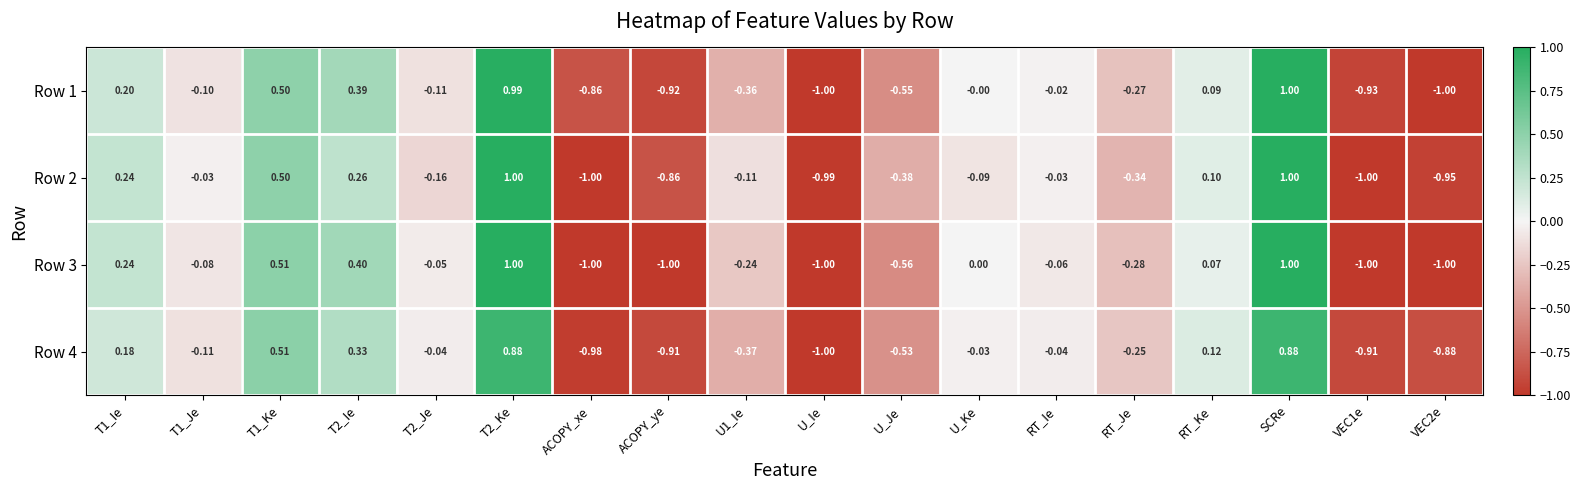

What is the total value across all series at VEC1e?

-3.8